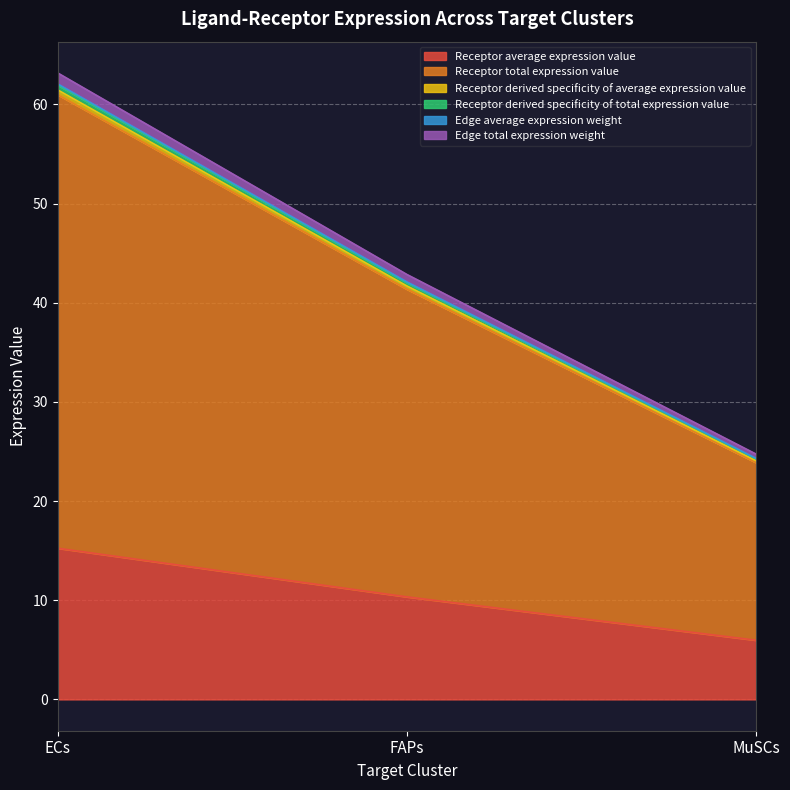

What position from the left is MuSCs?

3